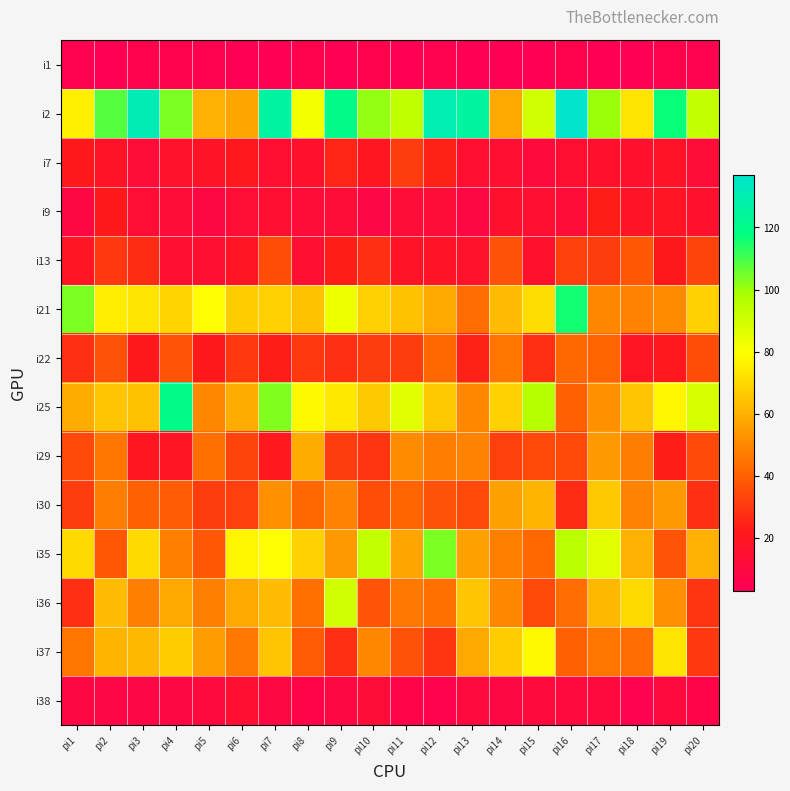

Which label corresponds to the largest value in the chart?

pi16